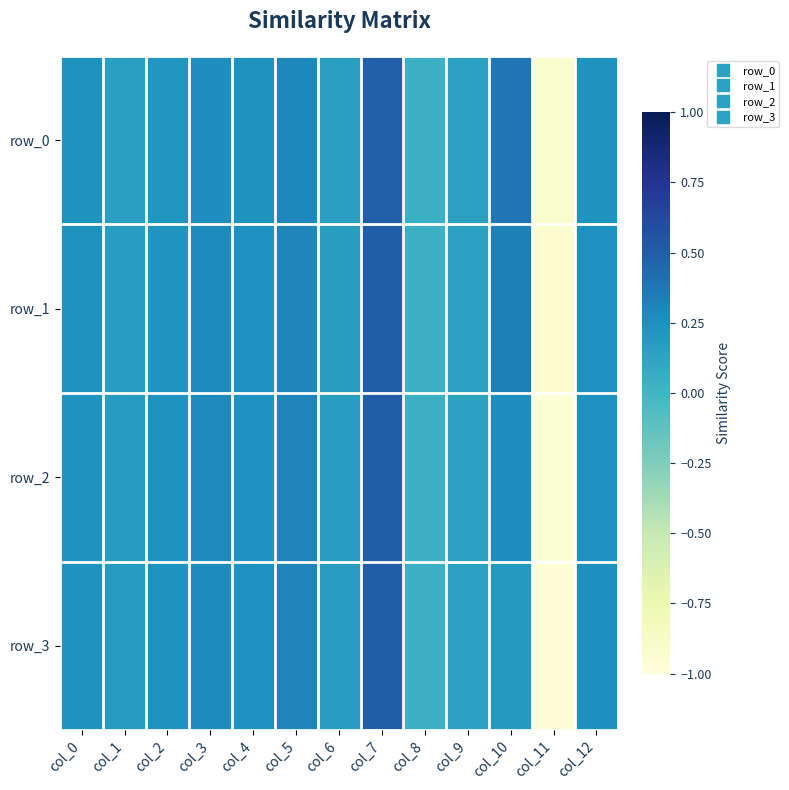

Rank the series at col_9 from lowest to highest value.

row_0, row_1, row_3, row_2